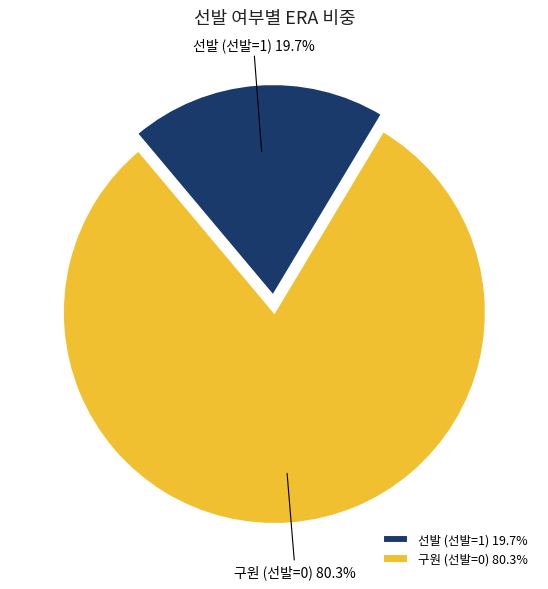

What percentage is NOT represented by 구원 (선발=0)?

19.7%